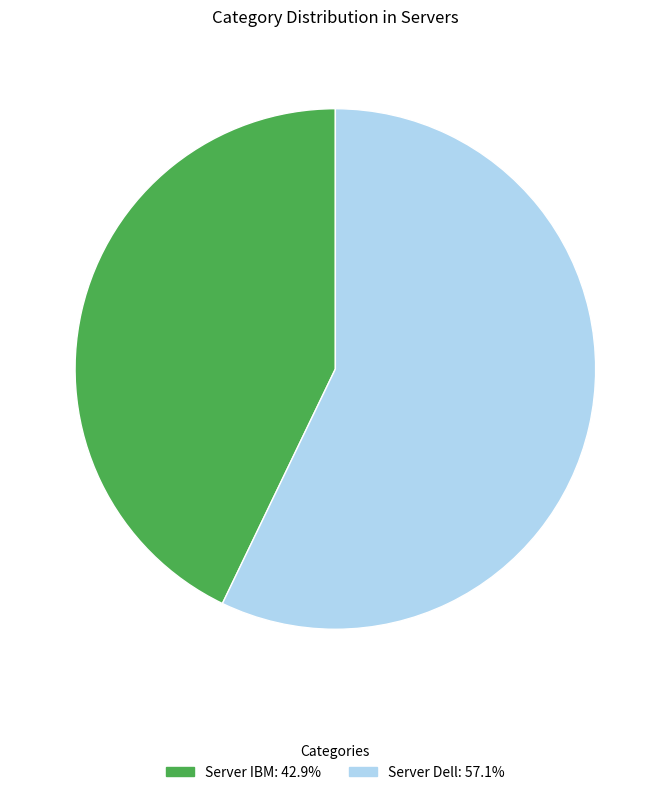

What is the smallest slice in the pie chart?

Server IBM